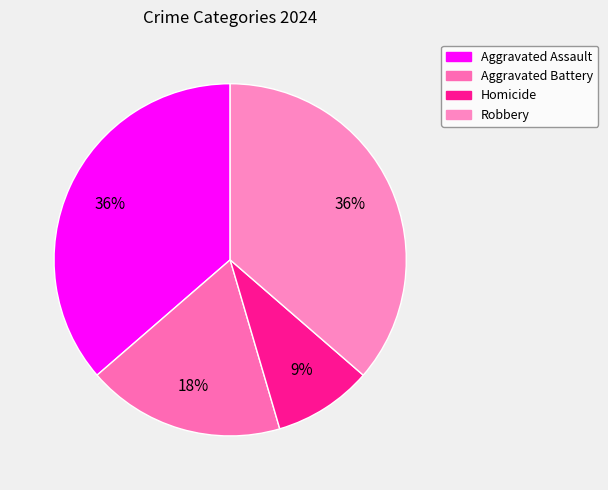

Count the number of slices in the pie.

4